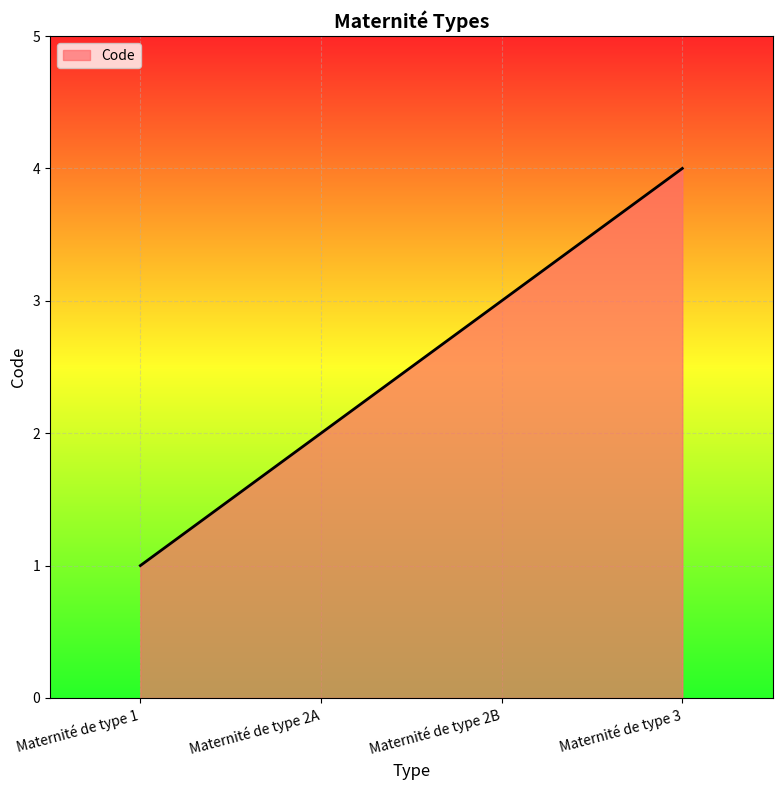

Reading left to right, list all the values displayed in this chart.

Maternité de type 1=1	Maternité de type 2A=2	Maternité de type 2B=3	Maternité de type 3=4